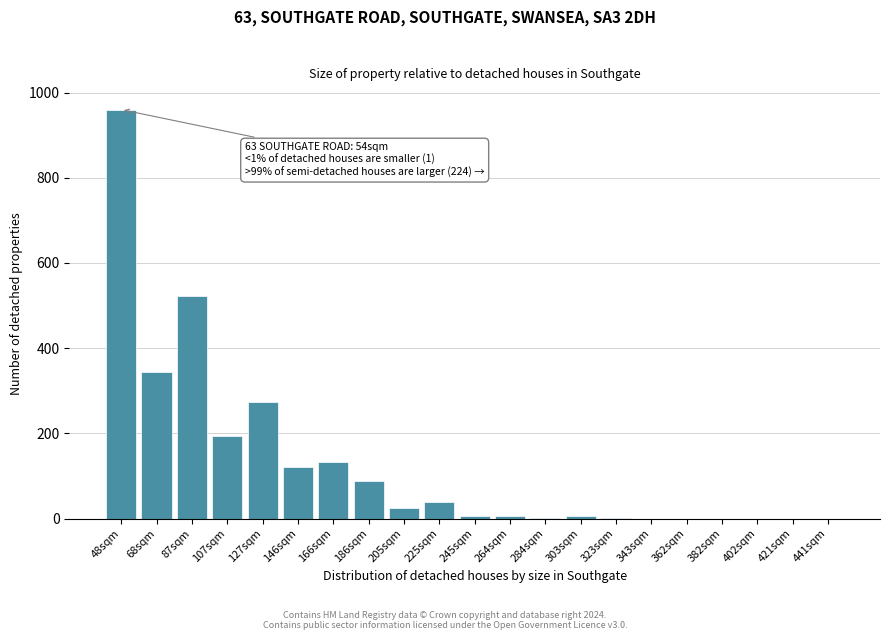

What is the ratio of the value at 48sqm to the value at 68sqm?

2.8